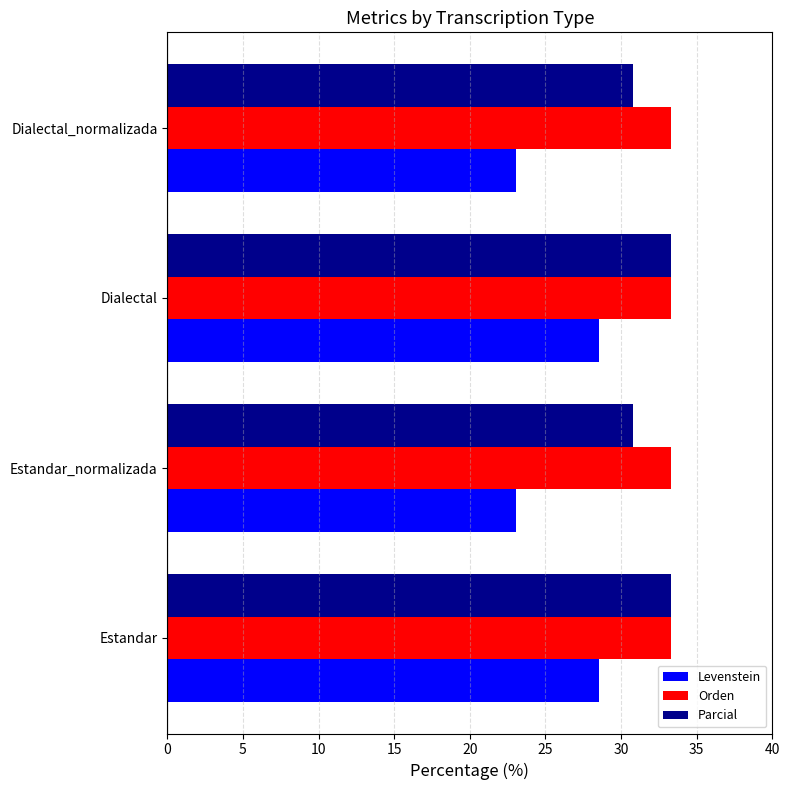

What is the spread (max minus min) of values at Estandar?

4.8